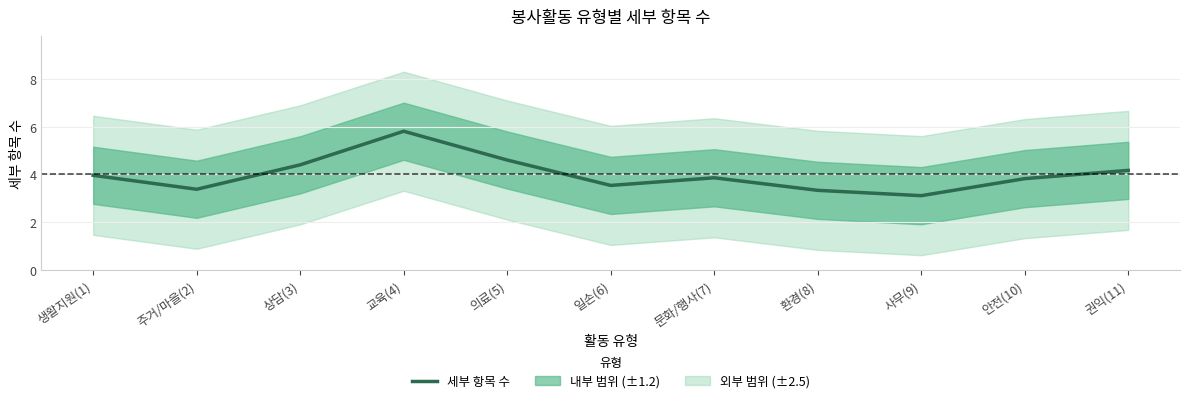

Which has a higher value, 상담(3) or 주거/마을(2)?

상담(3)